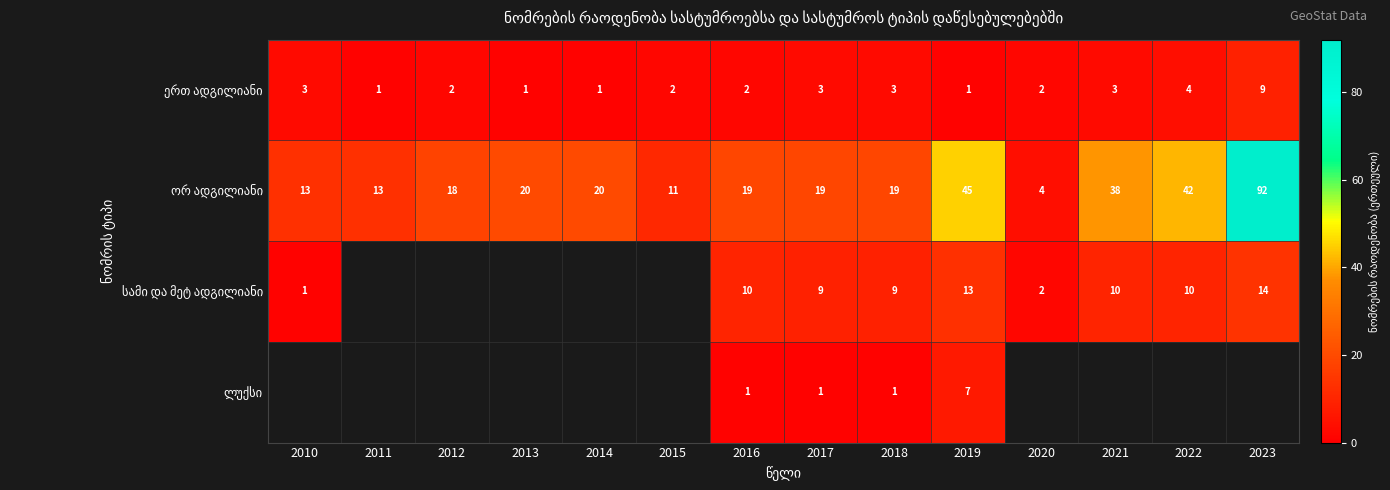

How many data points does each series have?

14